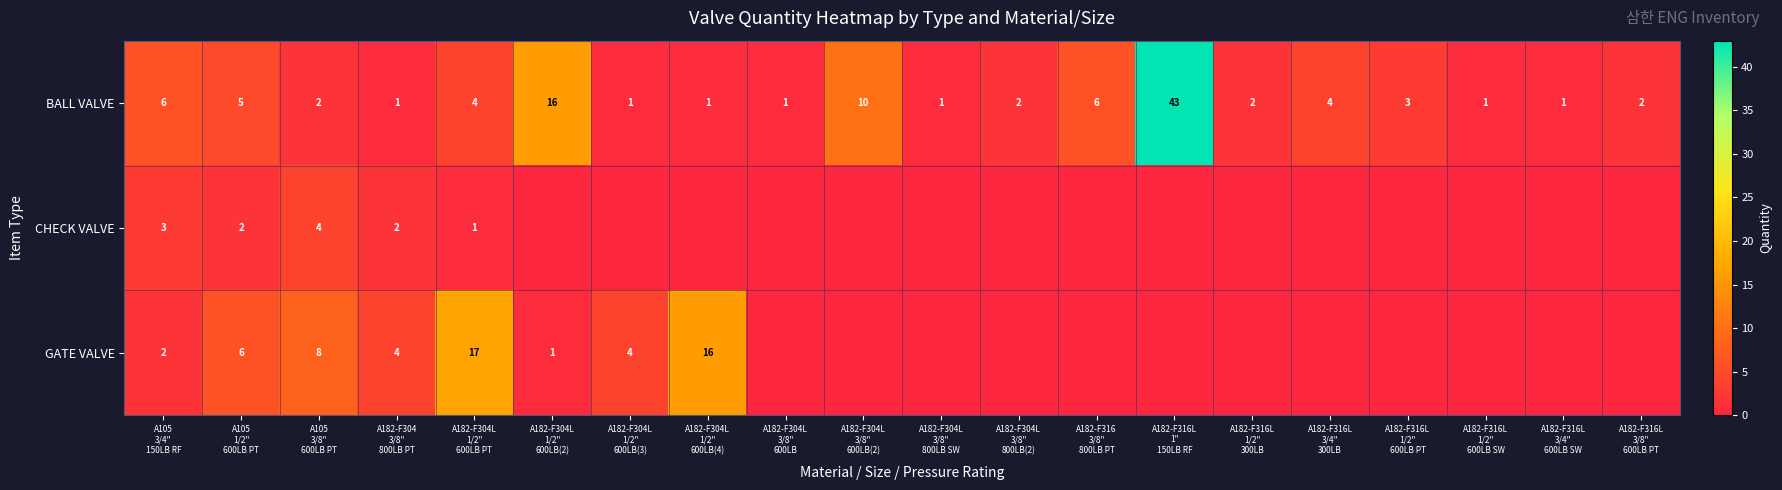

What is the highest value of the BALL VALVE series?

43